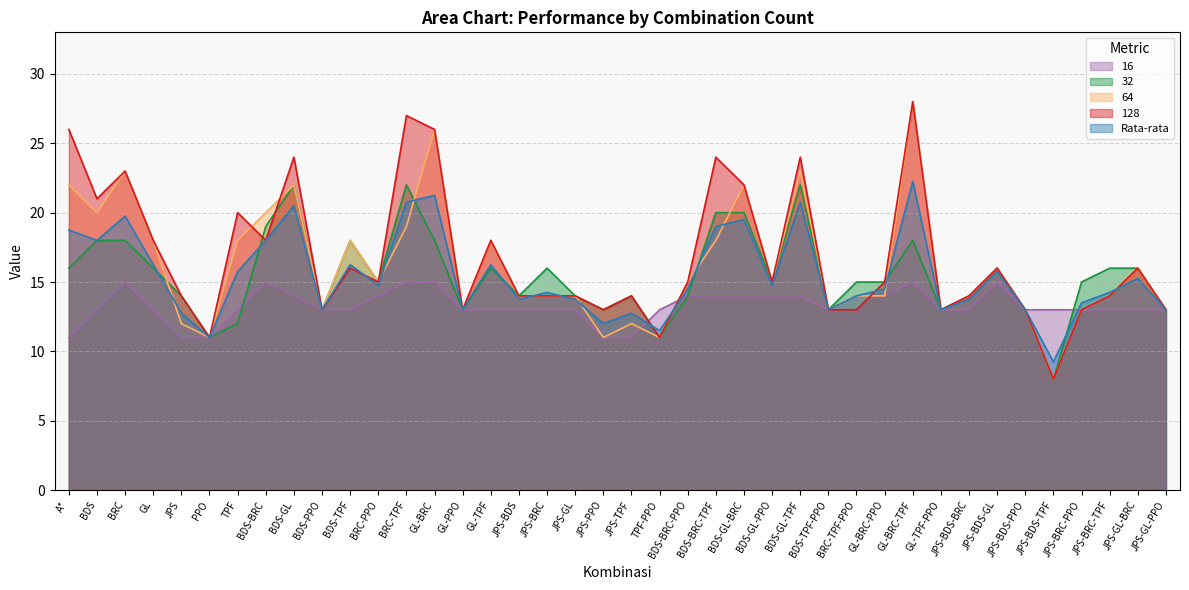

What position from the right is JPS-BDS-BRC?

8